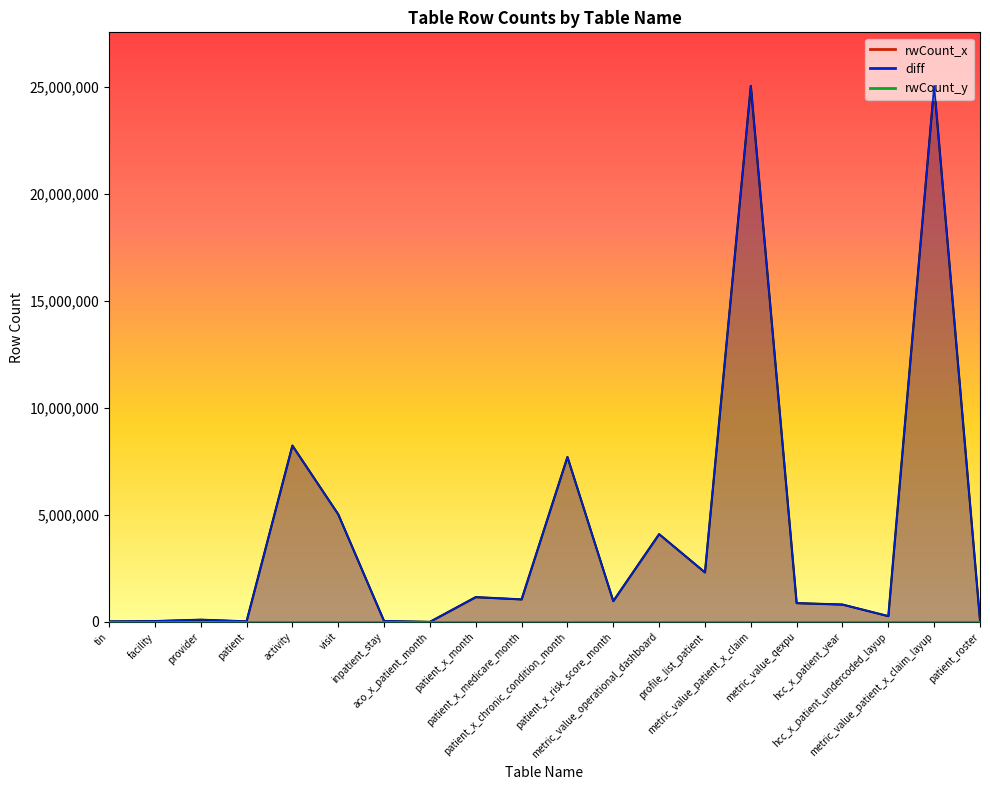

True or false: rwCount_x and diff cross at least once.

False